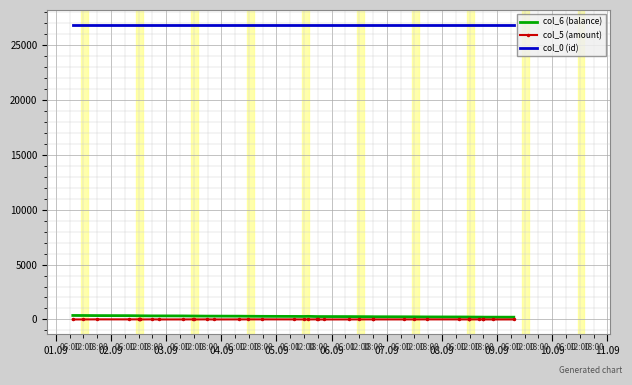

True or false: col_0 (id) and col_6 (balance) cross at least once.

False